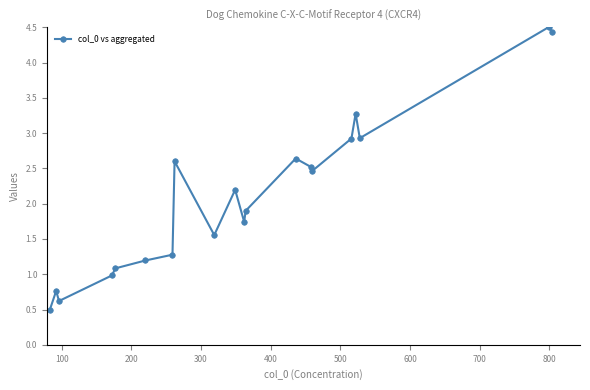

What is the greatest value displayed?

4.5